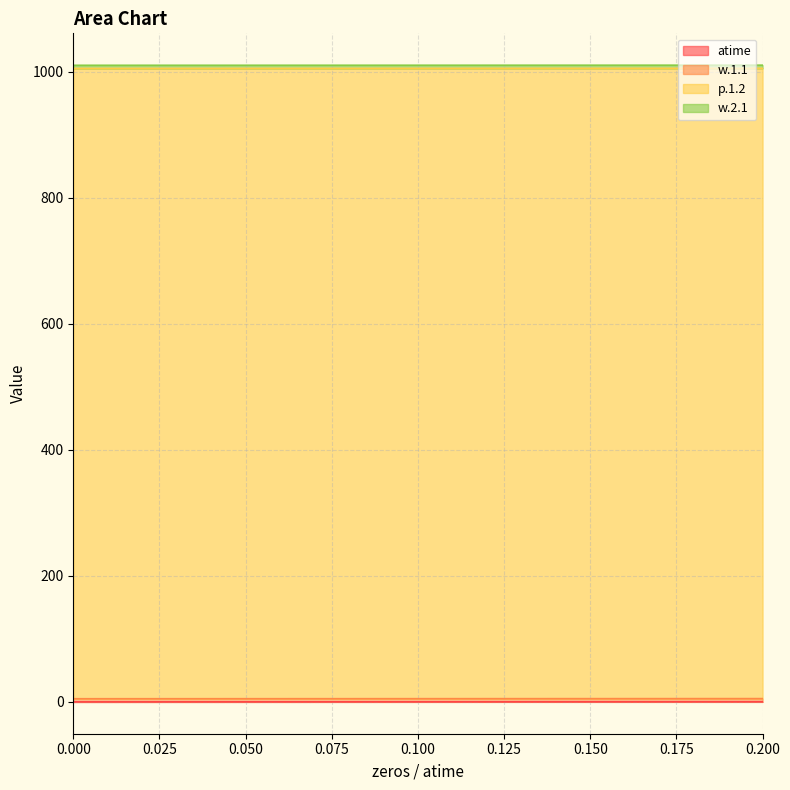

How many lines are shown in the chart?

4